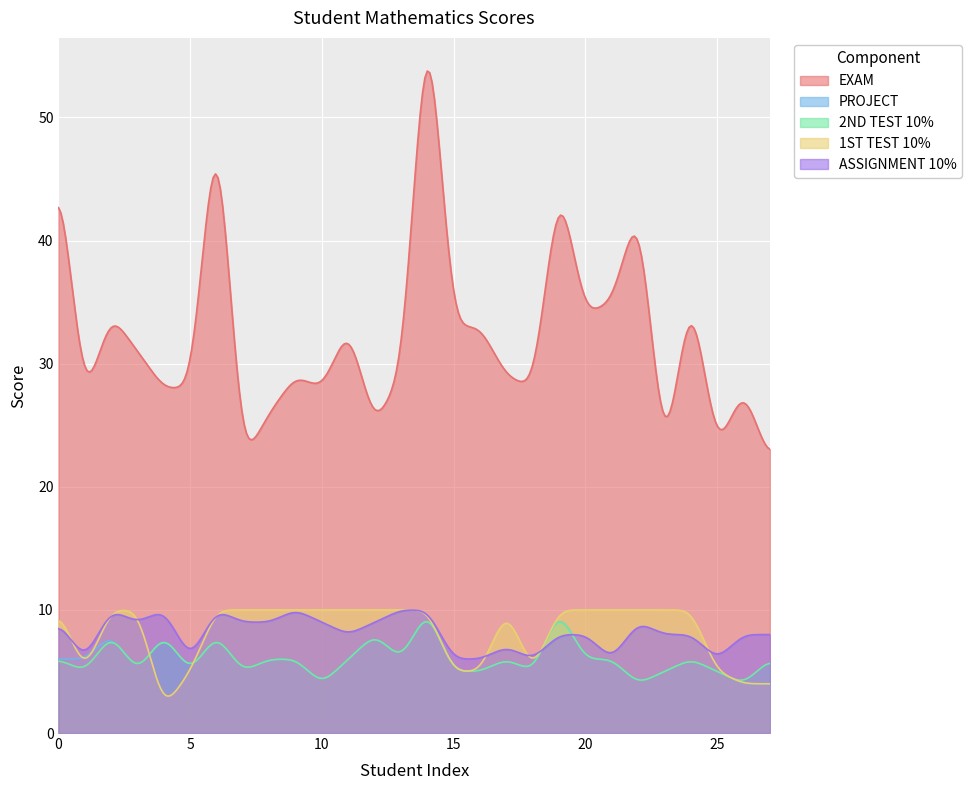

True or false: PROJECT and EXAM cross at least once.

False